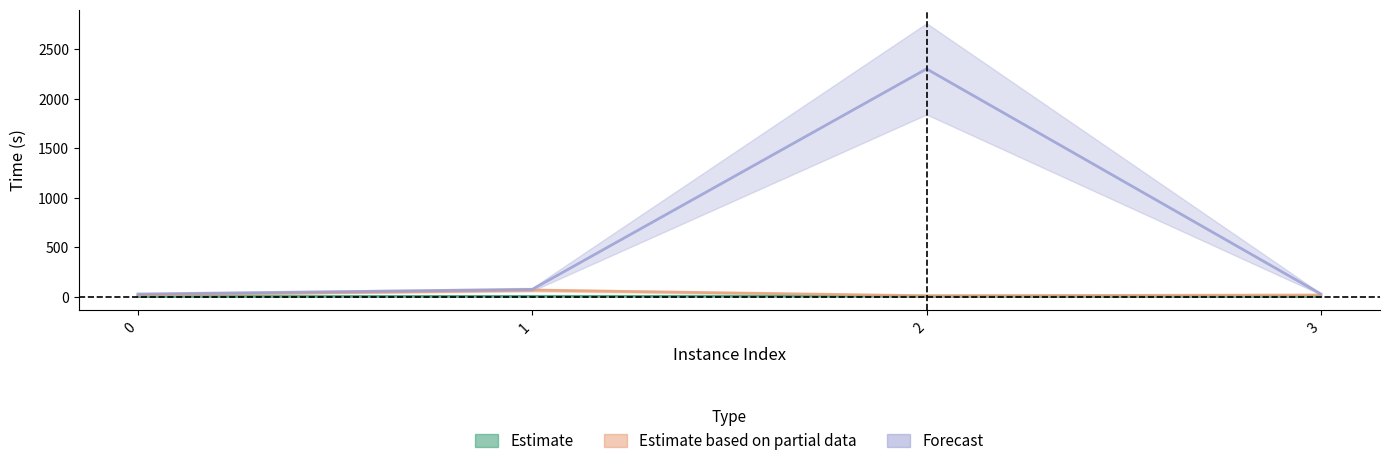

True or false: rootDualBoundTime and terminationTime intersect in this chart.

False